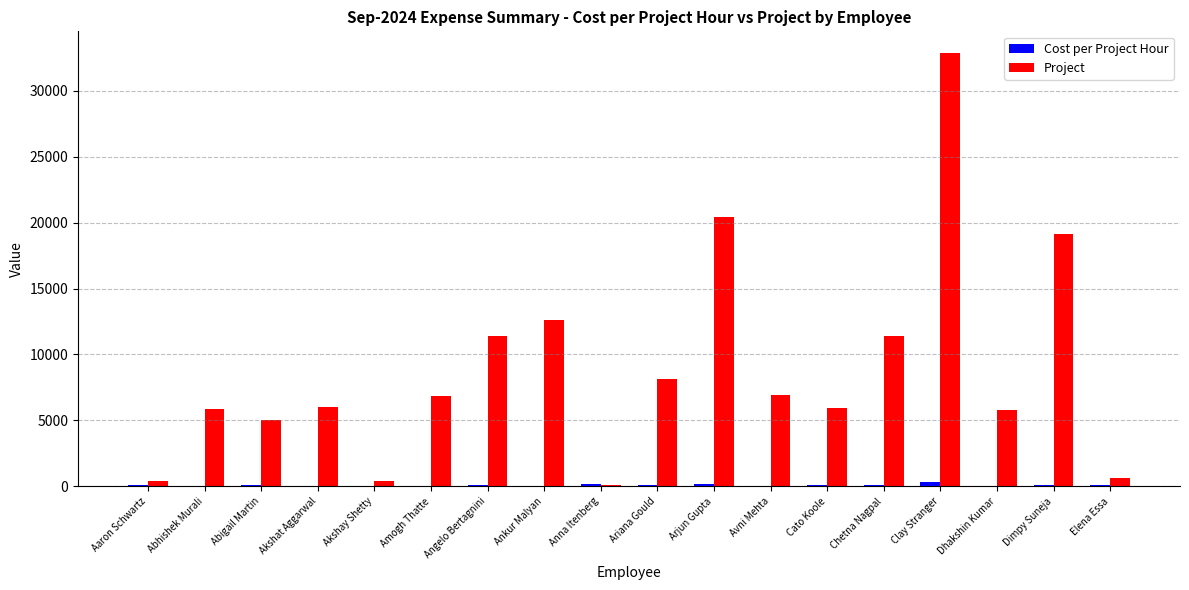

The value of Project at Amogh Thatte is 6856.5. True or false?

True